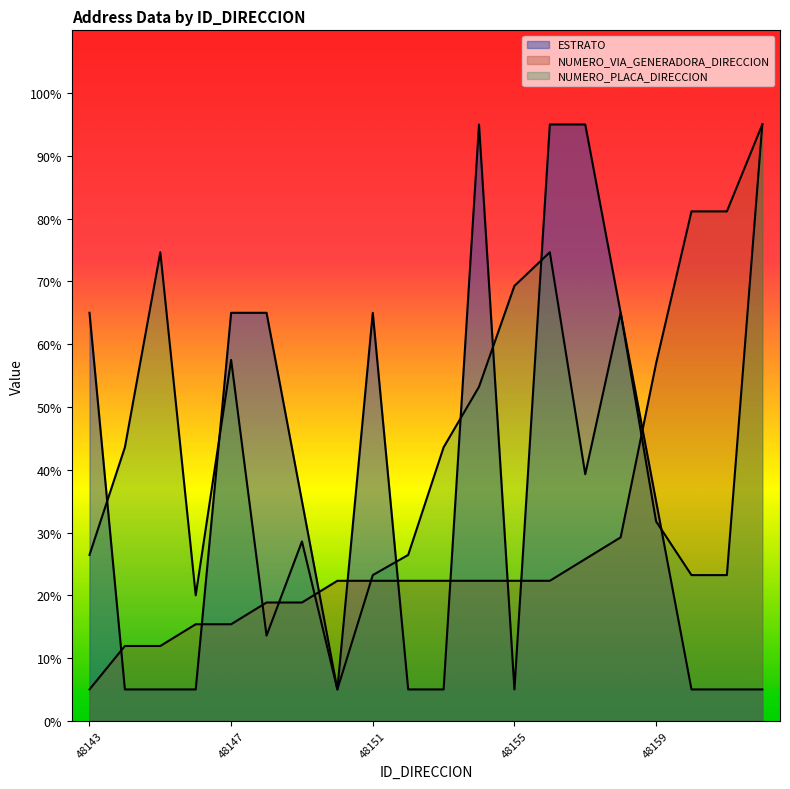

What is the total value across all series at 48144?

60.5